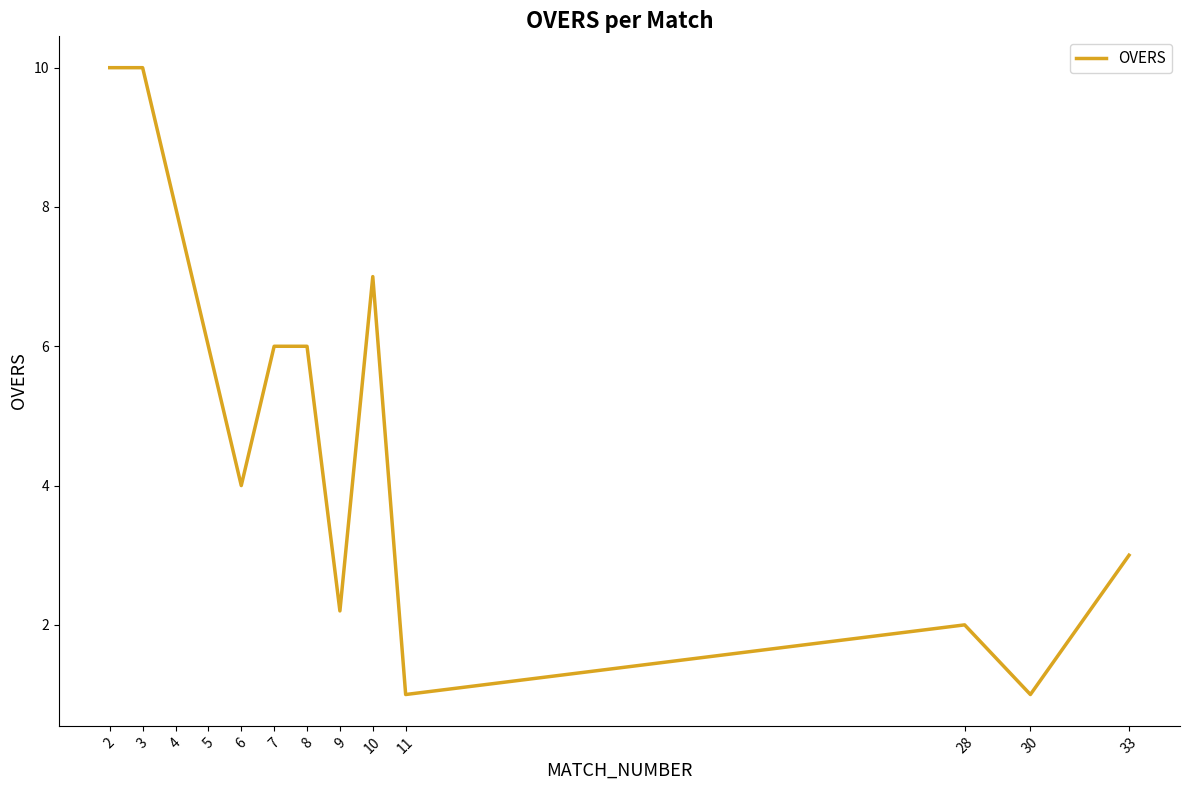

What is the maximum value shown in the chart?

10.0